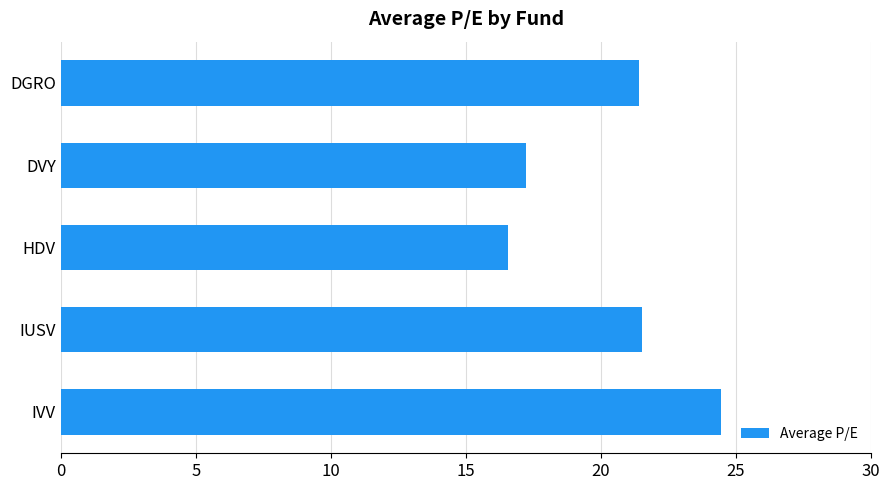

What is the sum of all values?

101.2